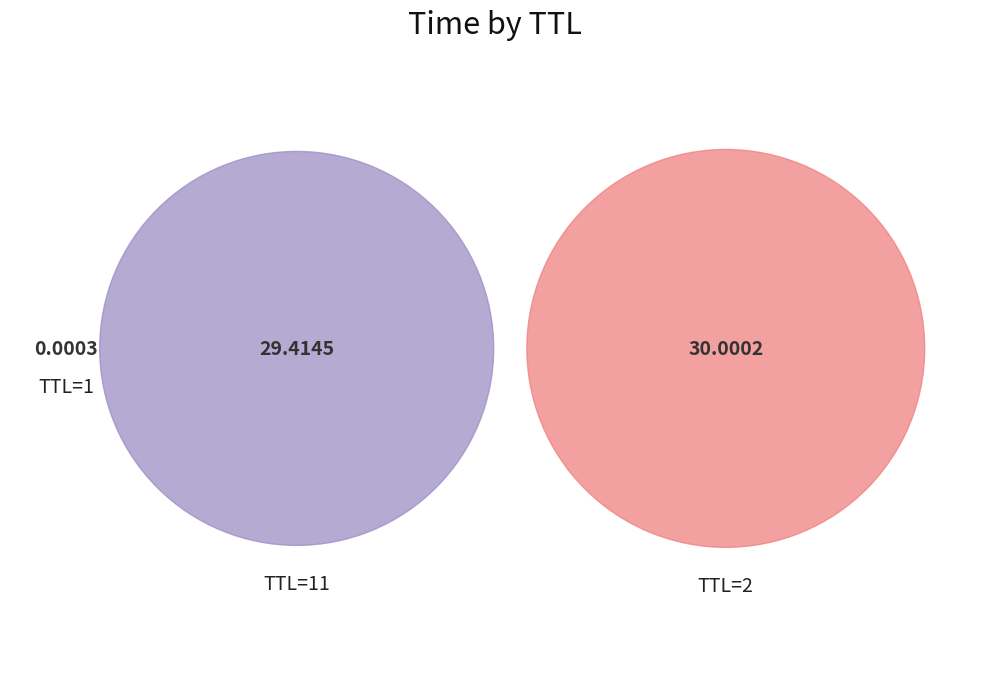

Combined, what portion of the pie is 1 and 11?

49.5%